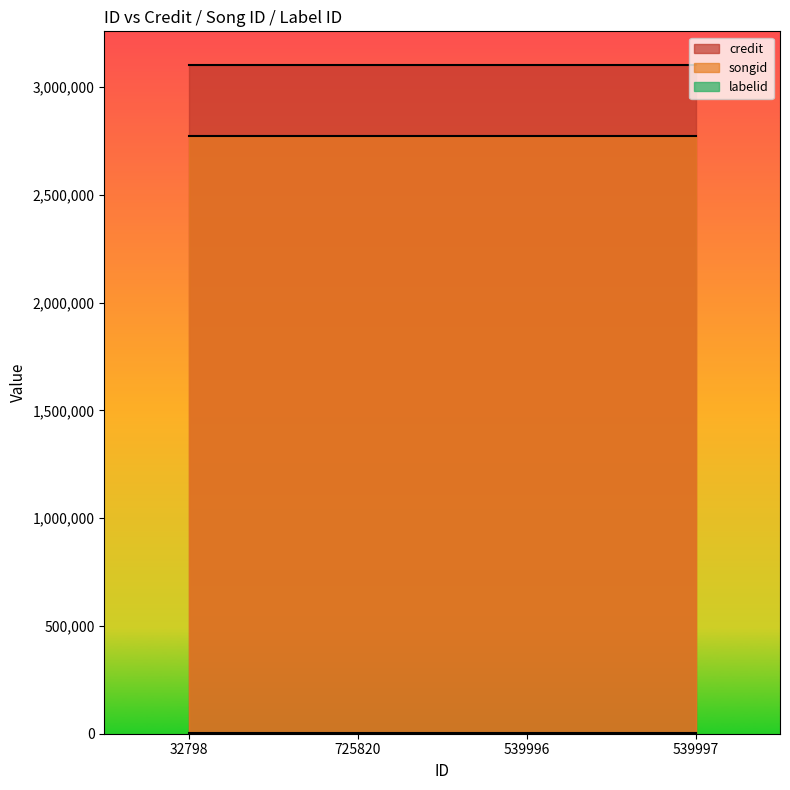

What is the total value across all series at 539997?

5876495